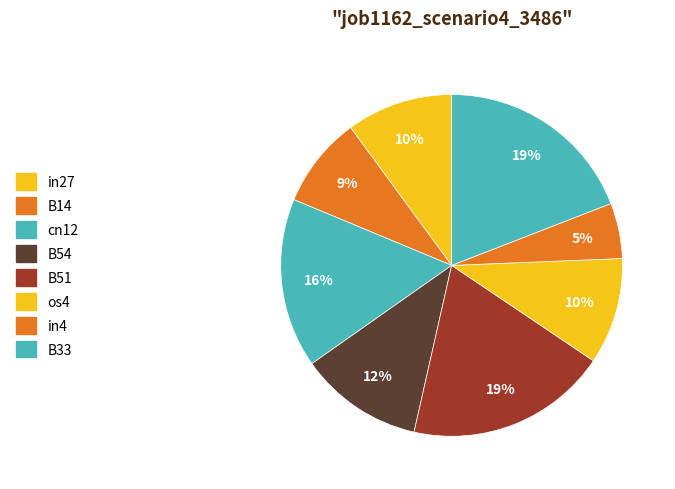

Do B33 and B54 together represent more than half of the pie?

No